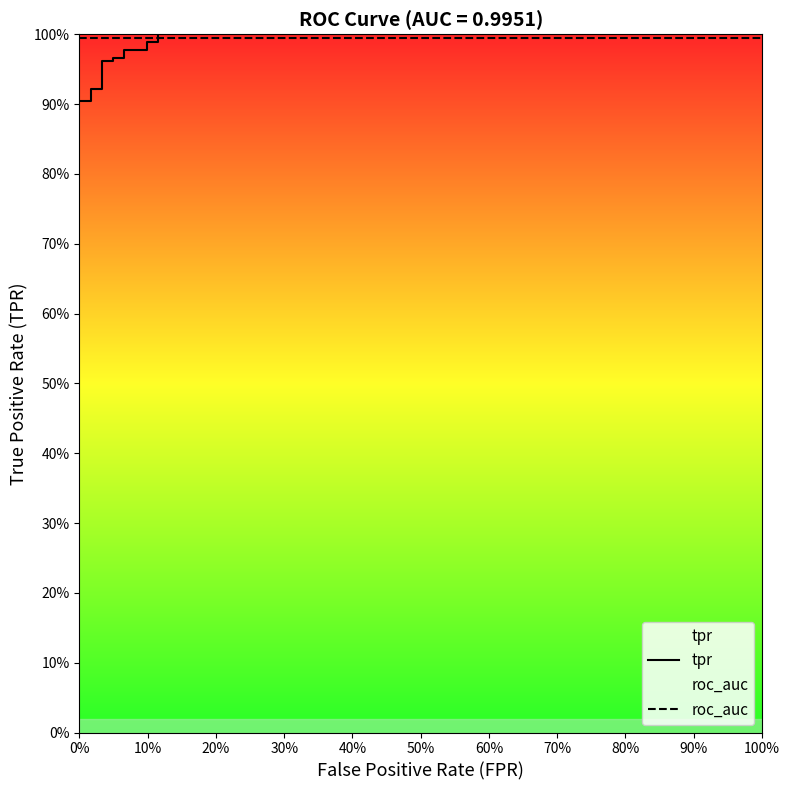

Count the tpr values in the range 0 to 1.

16